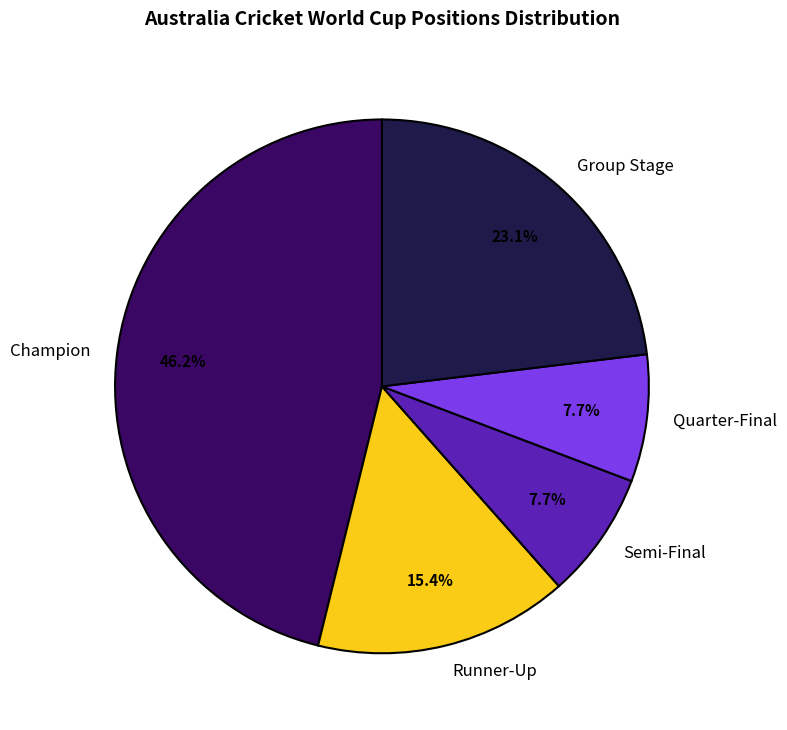

How many slices are in this pie chart?

5